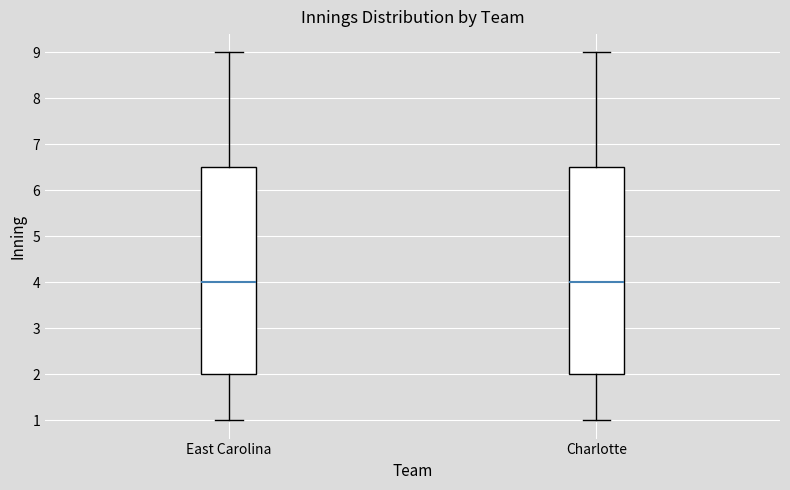

Where does the lower whisker of the box for Charlotte end on the y-axis? The values are not printed on the chart, so give them approximately, as read against the axis.

1.0